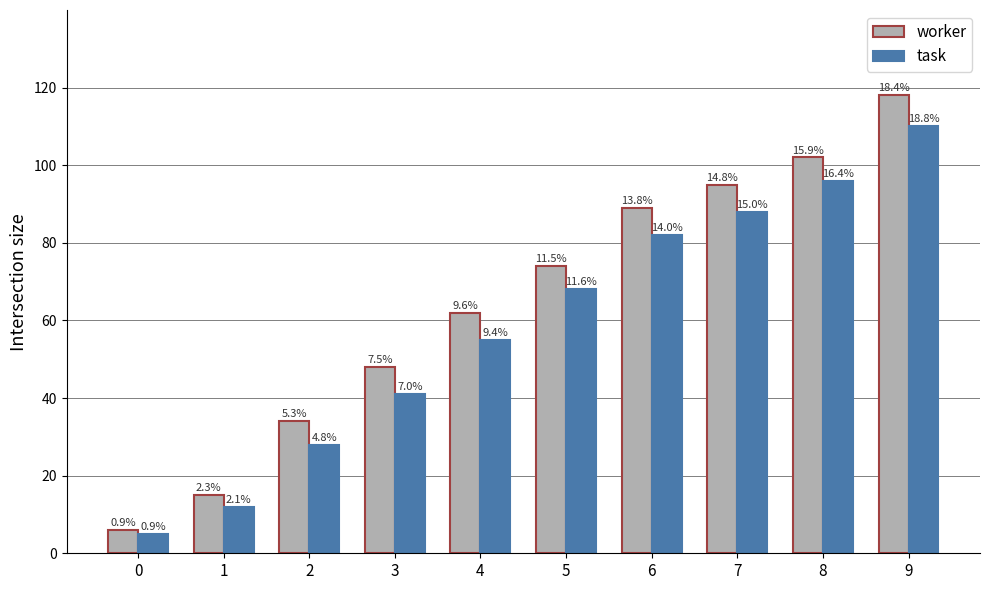

List the labels in order of task value, smallest first.

0, 1, 2, 3, 4, 5, 6, 7, 8, 9